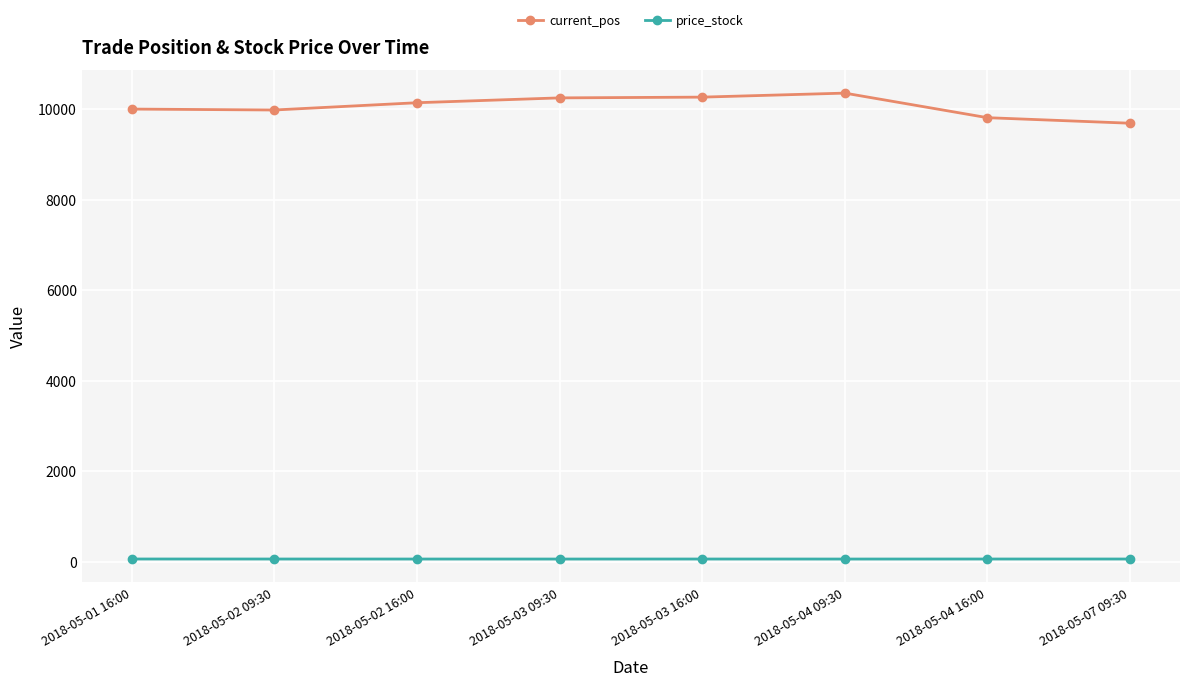

What is the minimum value shown in the chart?

54.5